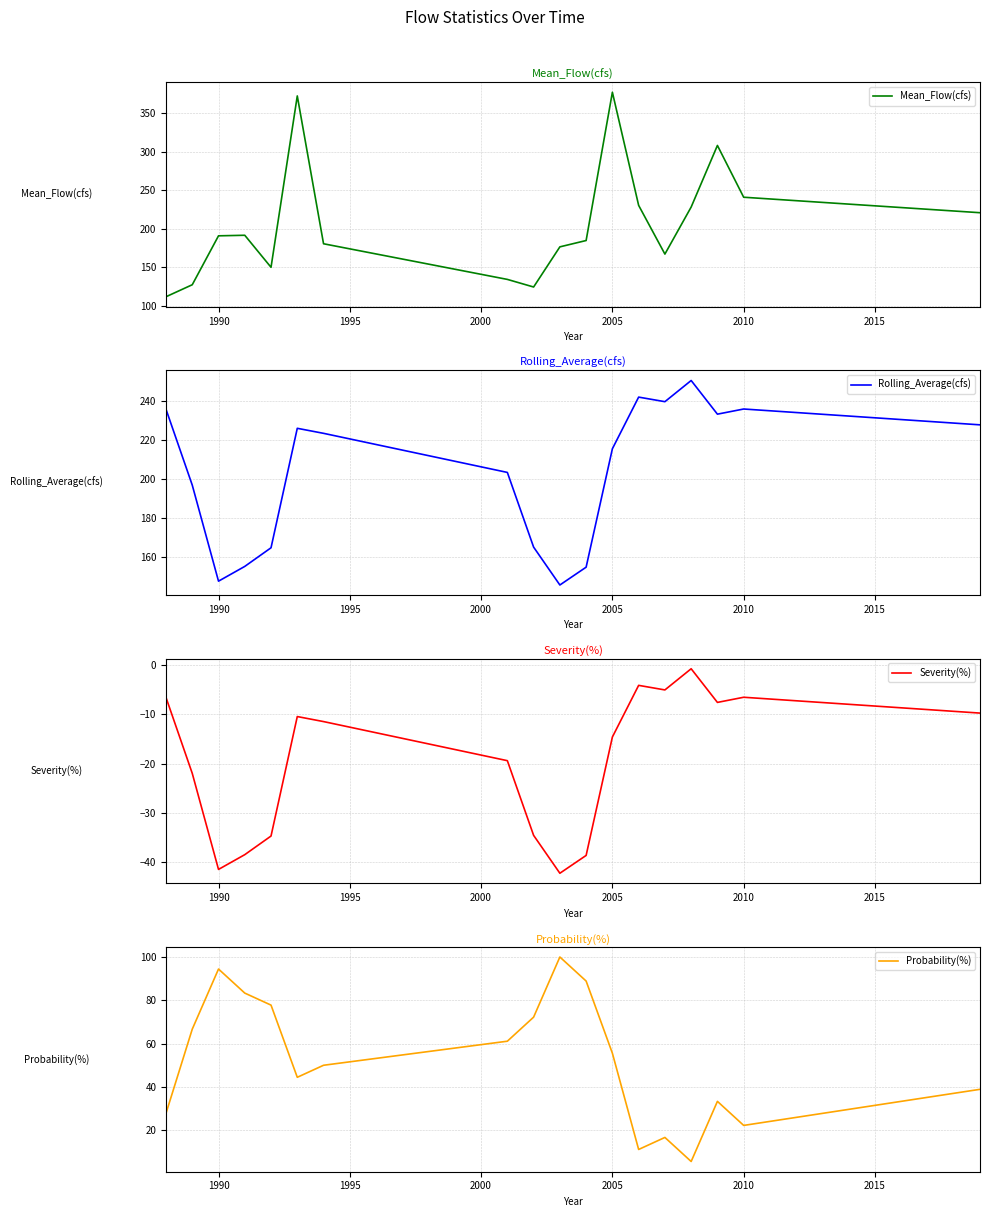

The Mean_Flow(cfs) series shows 81.9 at 1990. True or false?

False